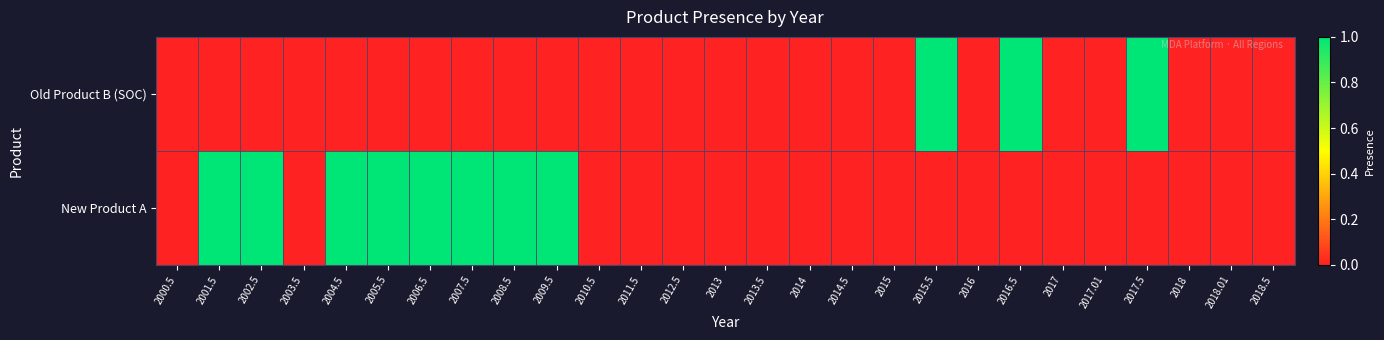

Reading left to right, list all the values displayed in this chart.

Old Product B (SOC): 2000.5=0	2001.5=0	2002.5=0	2003.5=0	2004.5=0	2005.5=0	2006.5=0	2007.5=0	2008.5=0	2009.5=0	2010.5=0	2011.5=0	2012.5=0	2013=0	2013.5=0	2014=0	2014.5=0	2015=0	2015.5=1	2016=0	2016.5=1	2017=0	2017.01=0	2017.5=1	2018=0	2018.01=0	2018.5=0
New Product A: 2000.5=0	2001.5=1	2002.5=1	2003.5=0	2004.5=1	2005.5=1	2006.5=1	2007.5=1	2008.5=1	2009.5=1	2010.5=0	2011.5=0	2012.5=0	2013=0	2013.5=0	2014=0	2014.5=0	2015=0	2015.5=0	2016=0	2016.5=0	2017=0	2017.01=0	2017.5=0	2018=0	2018.01=0	2018.5=0